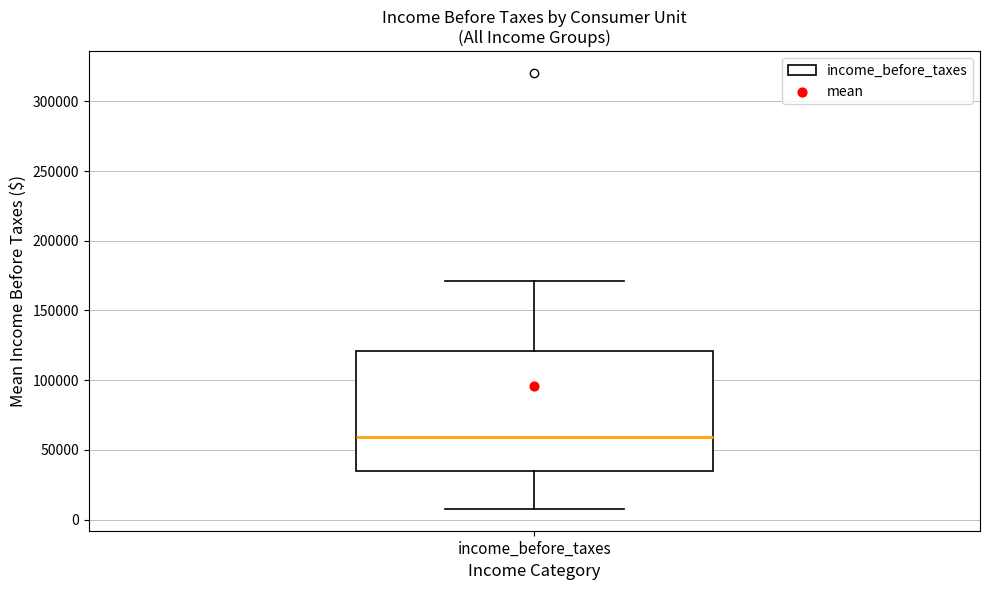

Where is the lower edge of the box for income_before_taxes on the y-axis? The values are not printed on the chart, so give them approximately, as read against the axis.

35000